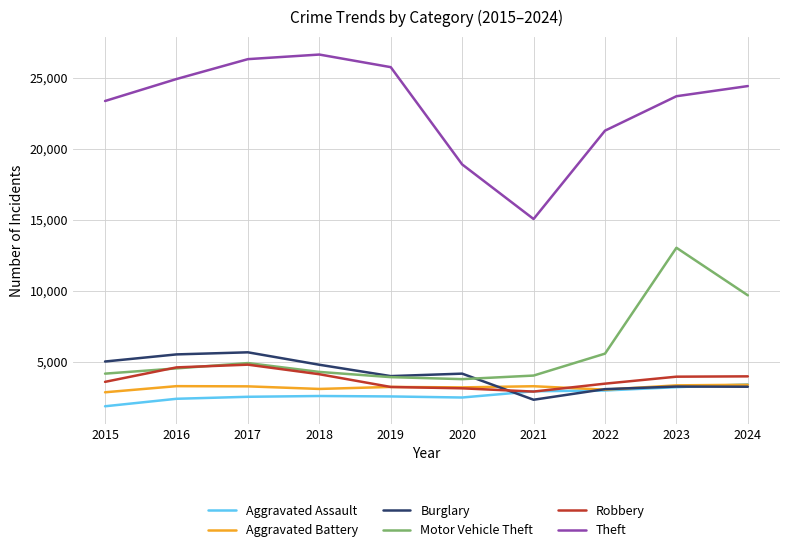

Where is Motor Vehicle Theft nearest to the value 8396?

2024